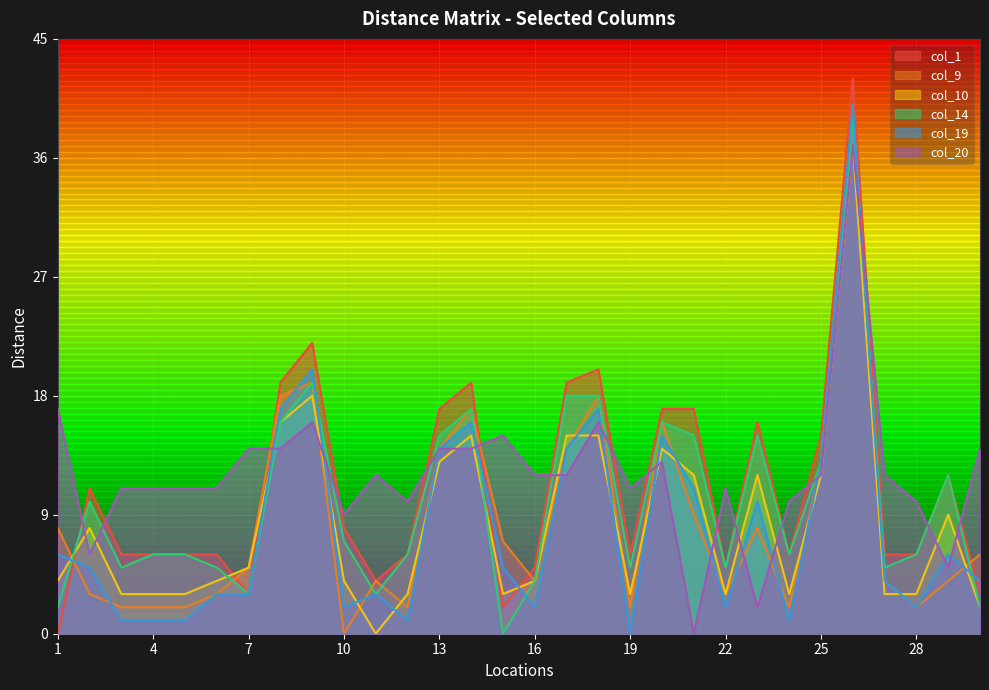

What is the maximum value shown in the chart?

42